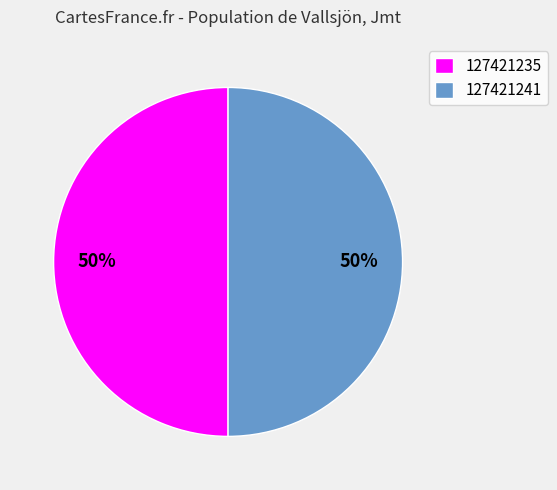

To the nearest percent, what percentage of the pie is 127421235?

50%